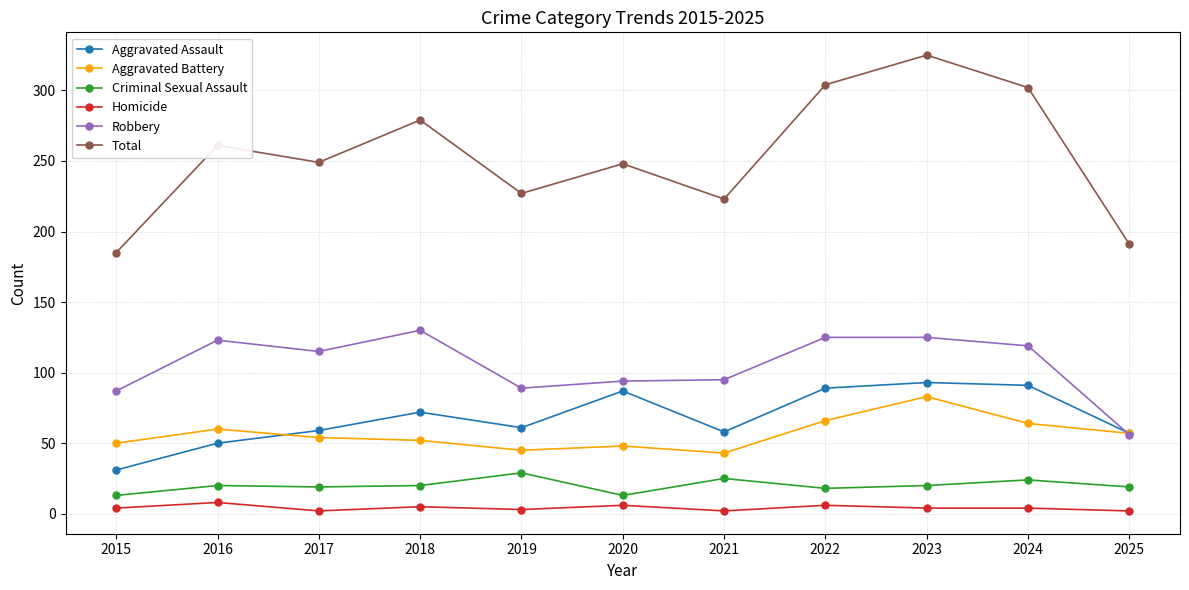

What is the maximum value shown in the chart?

325